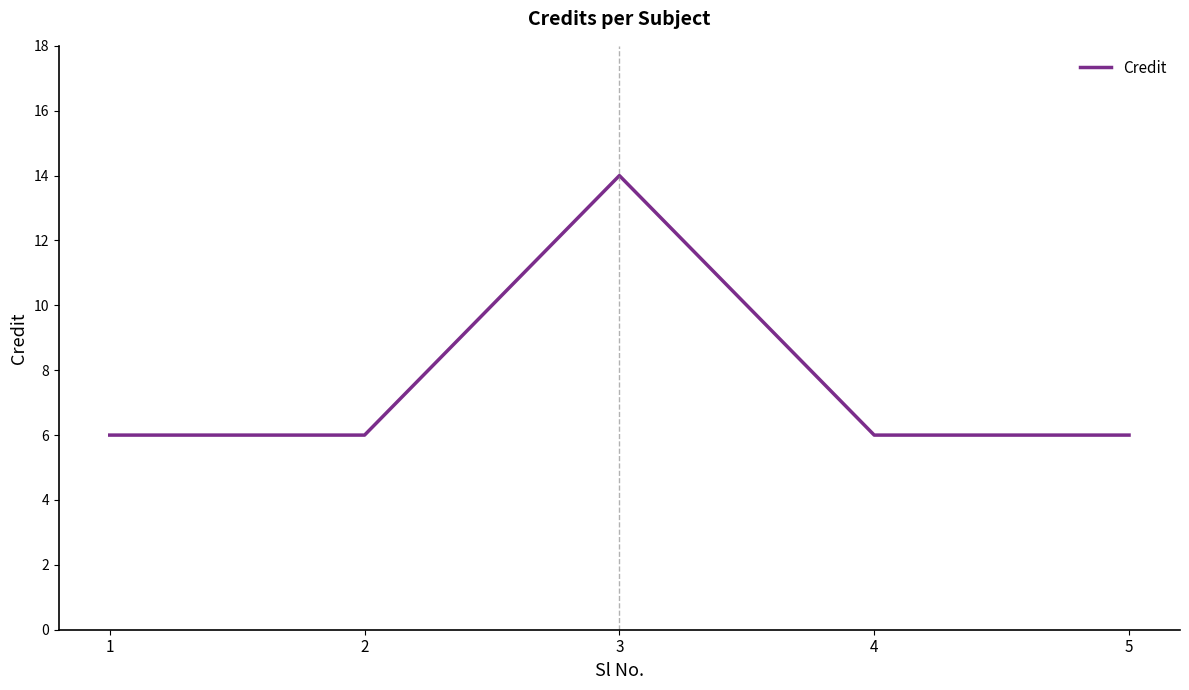

The chart shows a value of 25 at 3. True or false?

False